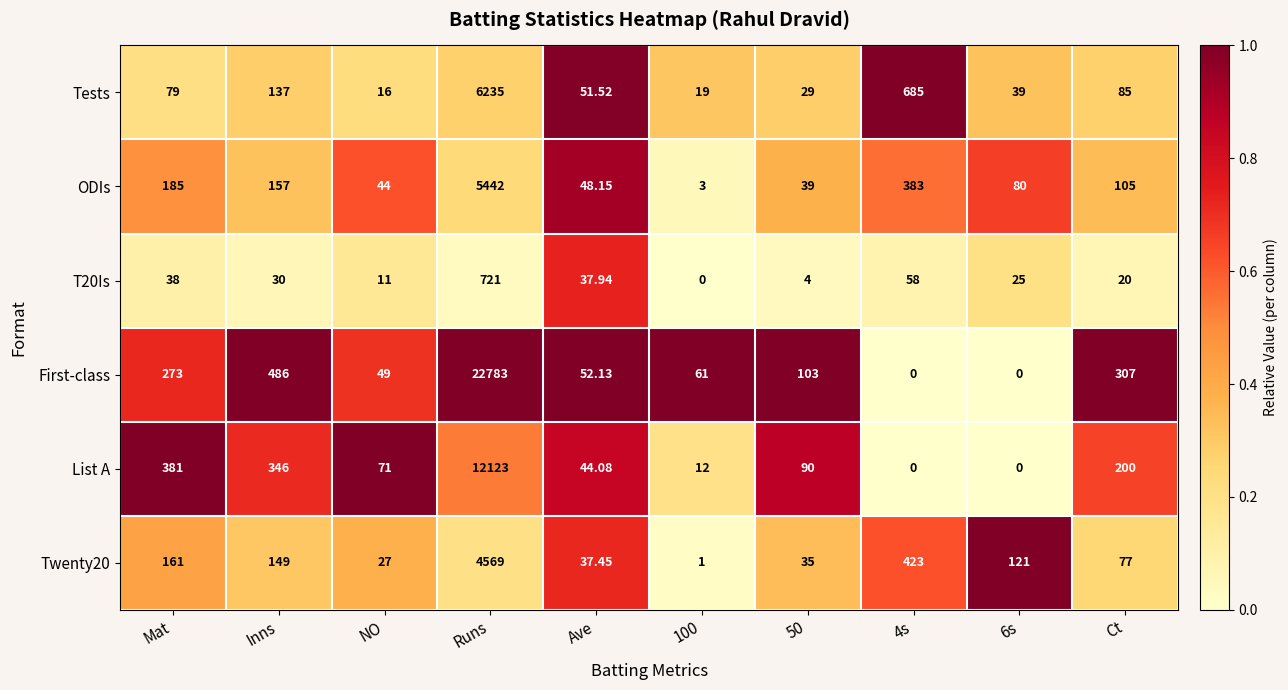

Which category has the highest value across all series?

Runs